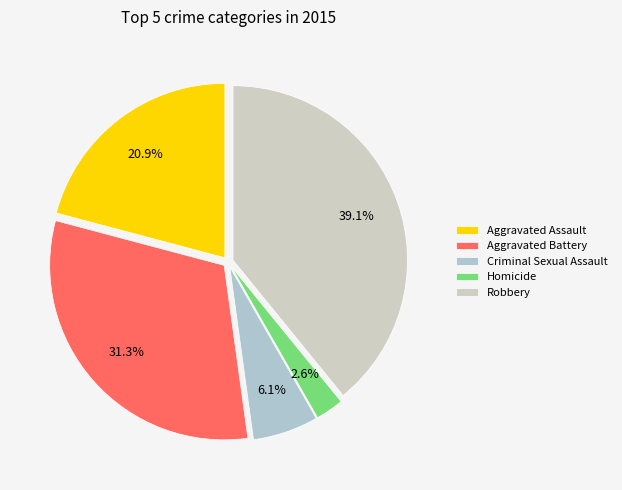

What percentage is the Aggravated Battery slice, to the nearest percent?

31%